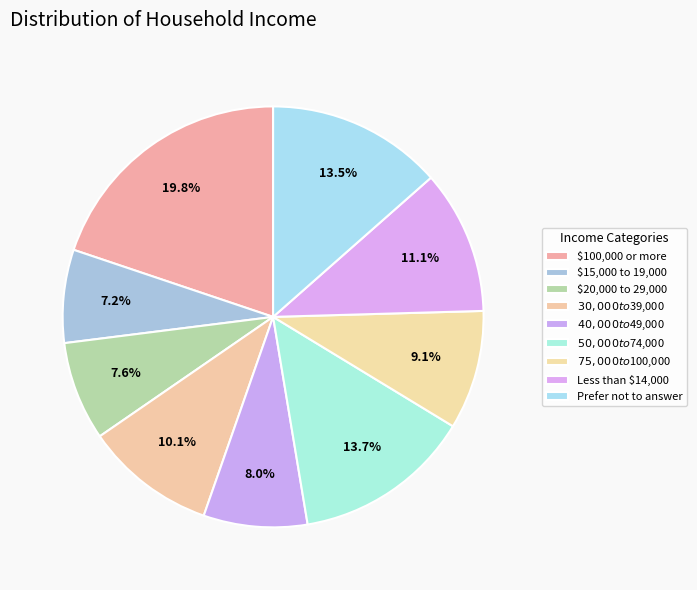

Combined, do $30,000 to $39,000 and $50,000 to $74,000 account for over 50%?

No